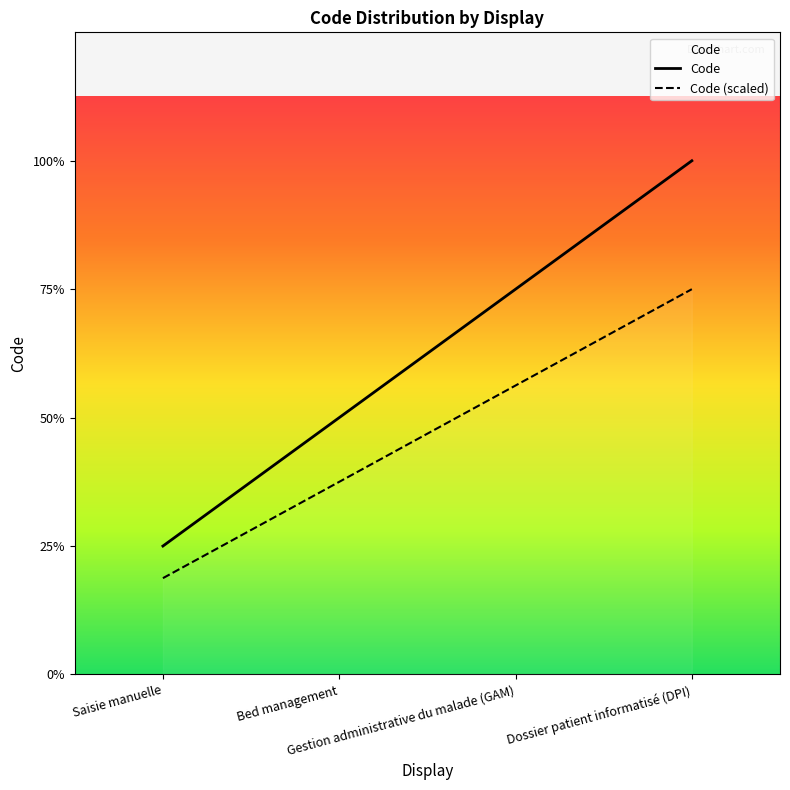

What is the label of the 2nd point from the left?

Bed management